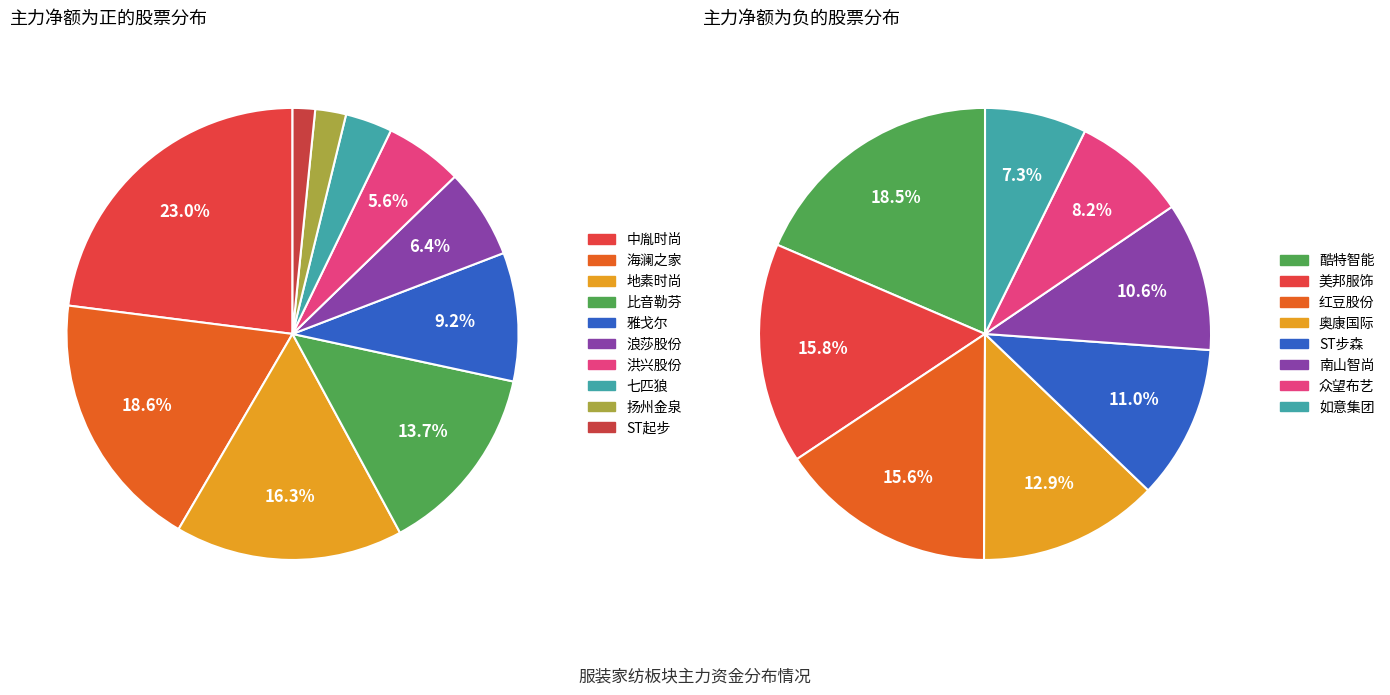

Does any single category account for the majority?

No